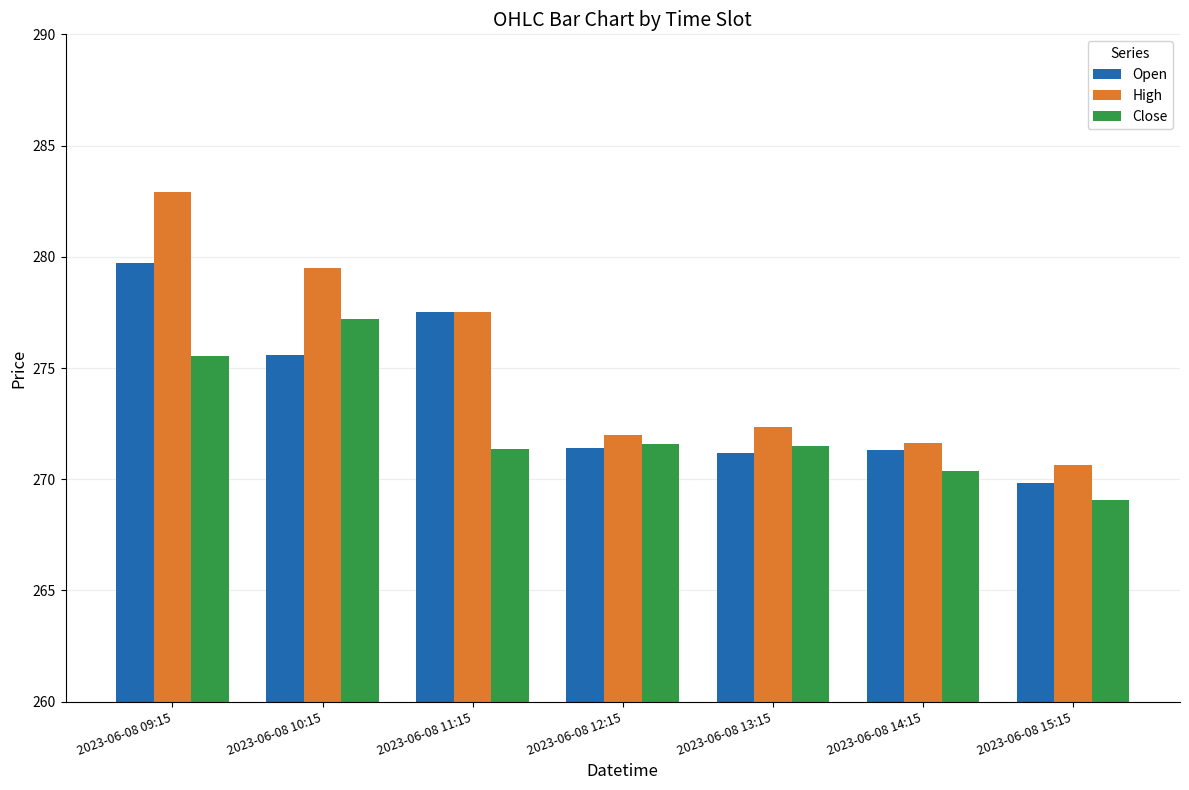

Read the High value at 2023-06-08 13:15.

272.4